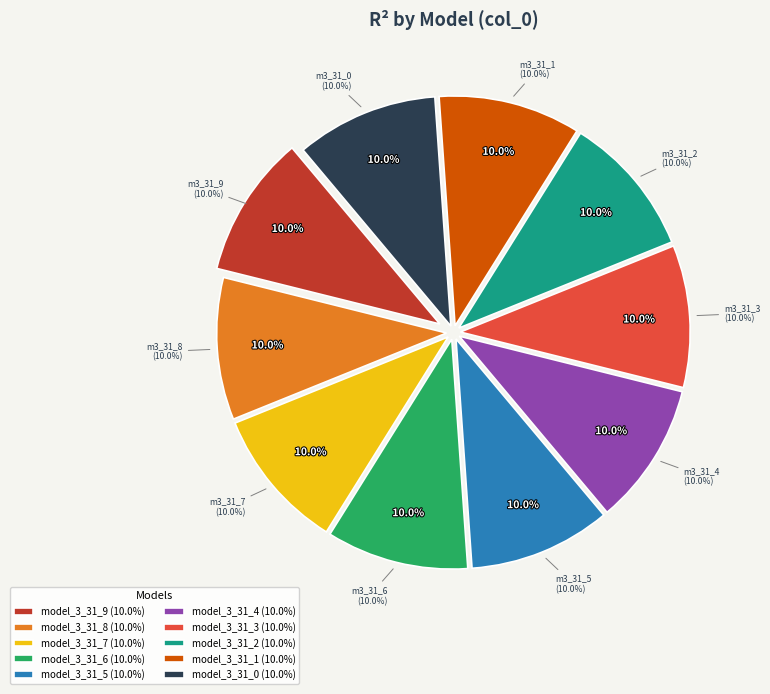

Is the sum of model_3_31_0 and model_3_31_1 greater than half?

No